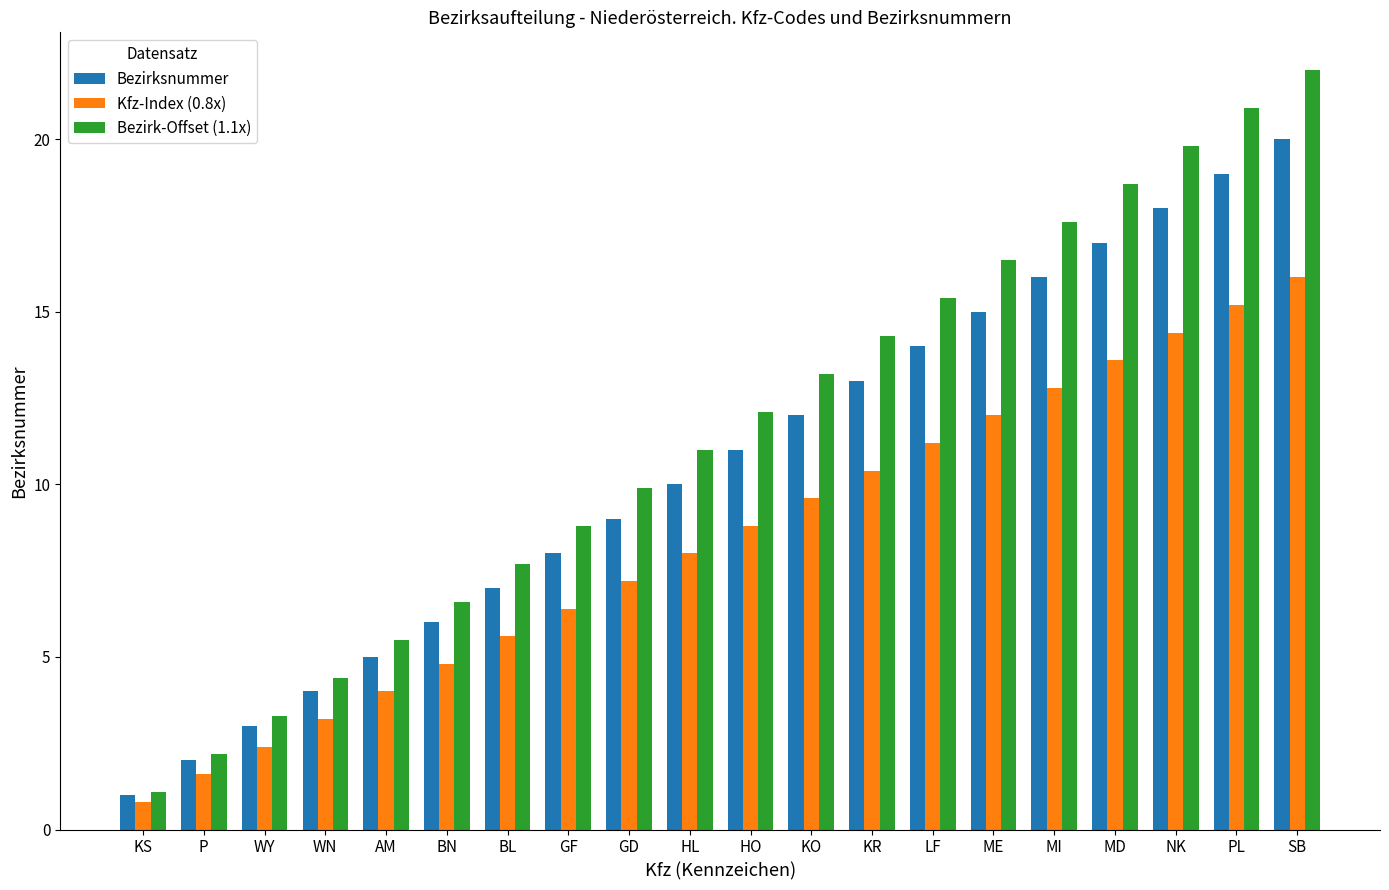

At how many categories does at least one series exceed 7?

14